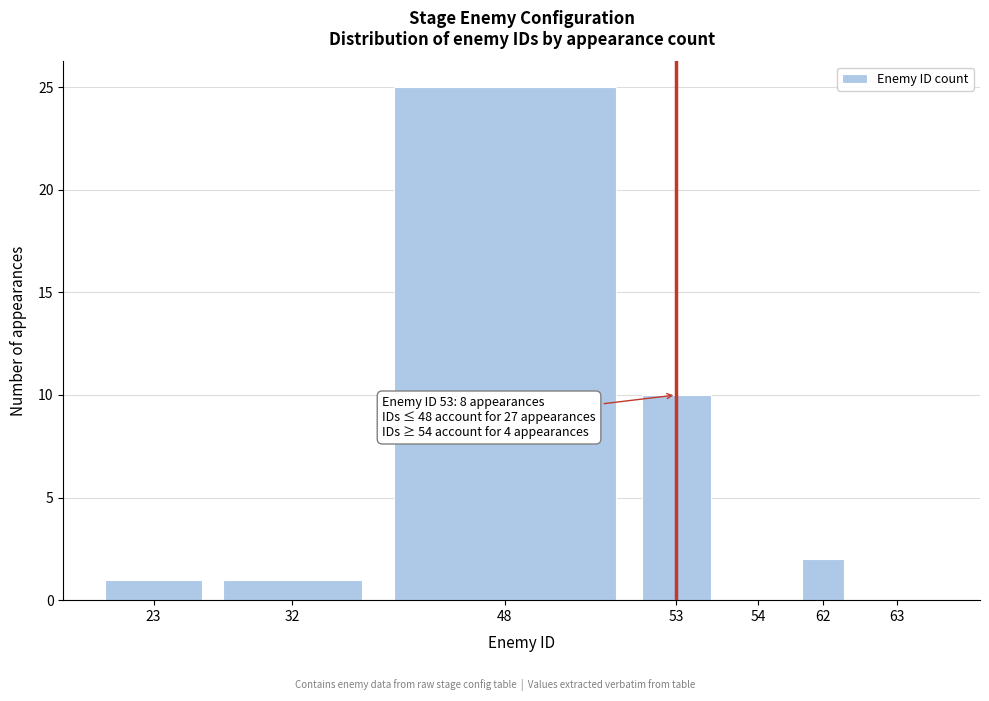

At which category does the chart reach its peak across all series?

48